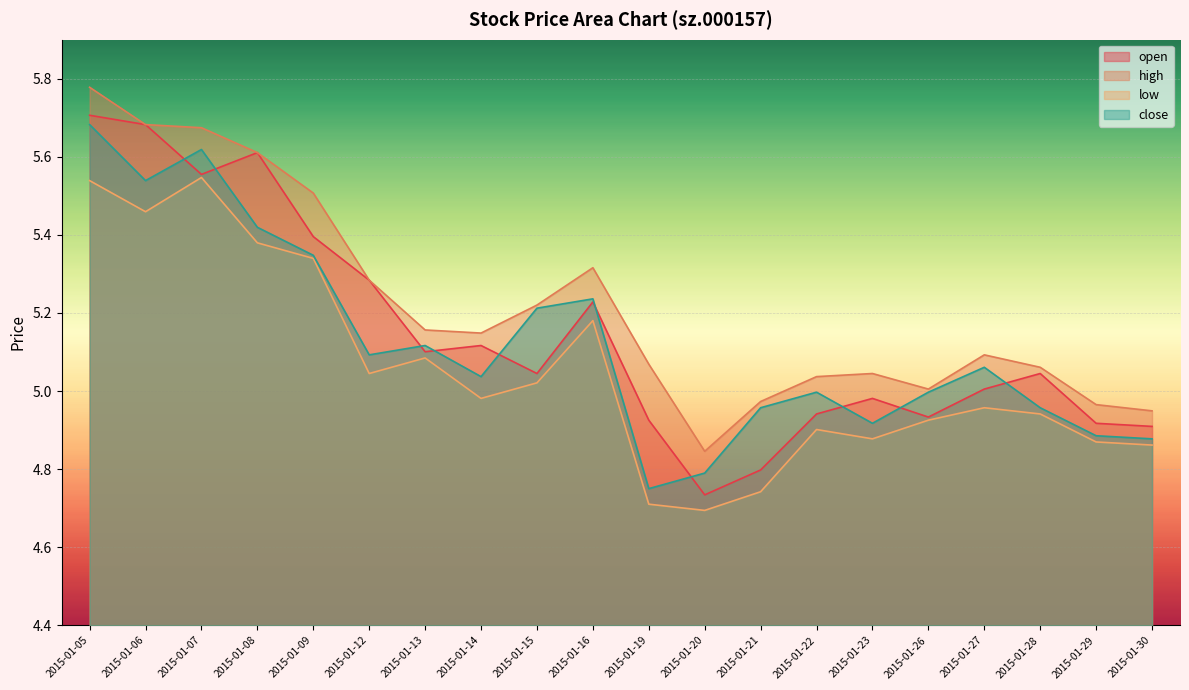

Reading left to right, list all the values displayed in this chart.

open: 5.7	5.7	5.6	5.6	5.4	5.3	5.1	5.1	5.0	5.2	4.9	4.7	4.8	4.9	5.0	4.9	5.0	5.0	4.9	4.9
high: 5.8	5.7	5.7	5.6	5.5	5.3	5.2	5.1	5.2	5.3	5.1	4.8	5.0	5.0	5.0	5.0	5.1	5.1	5.0	4.9
low: 5.5	5.5	5.5	5.4	5.3	5.0	5.1	5.0	5.0	5.2	4.7	4.7	4.7	4.9	4.9	4.9	5.0	4.9	4.9	4.9
close: 5.7	5.5	5.6	5.4	5.3	5.1	5.1	5.0	5.2	5.2	4.8	4.8	5.0	5.0	4.9	5.0	5.1	5.0	4.9	4.9